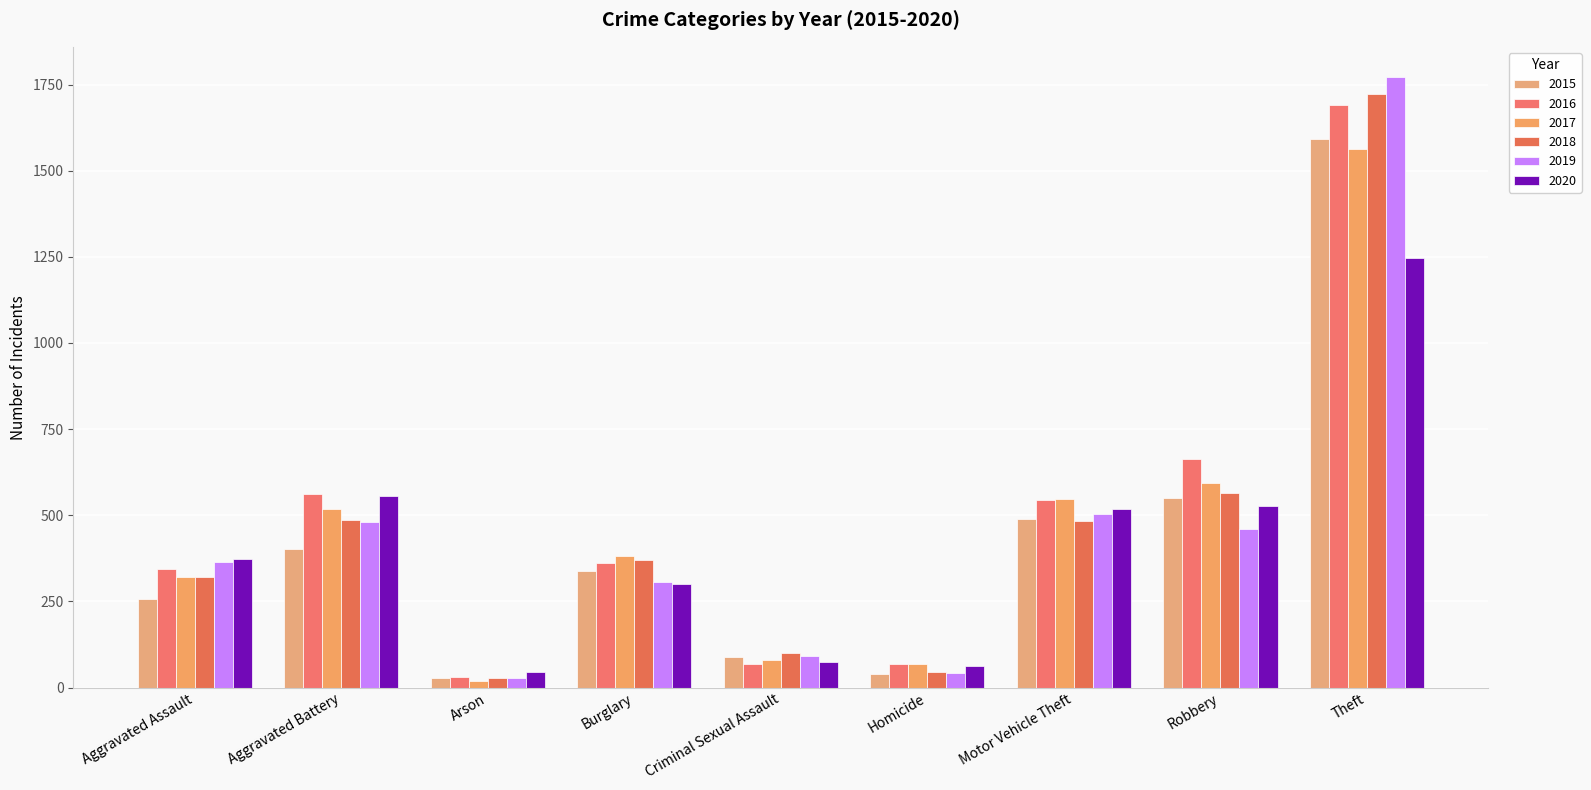

Rank the series by their maximum value, from lowest to highest.

2020, 2017, 2015, 2016, 2018, 2019